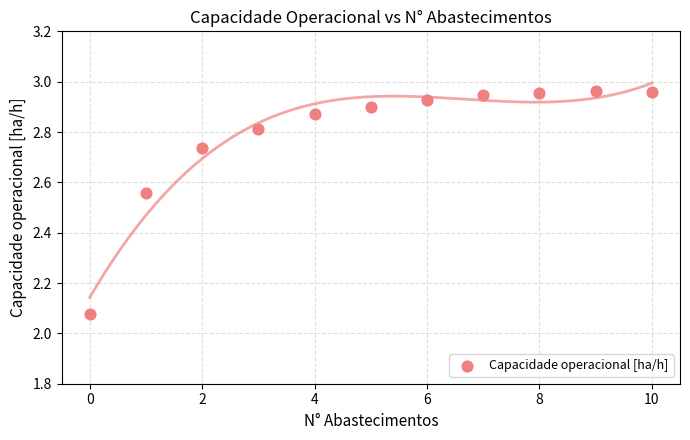

What is the average Y value?

2.8